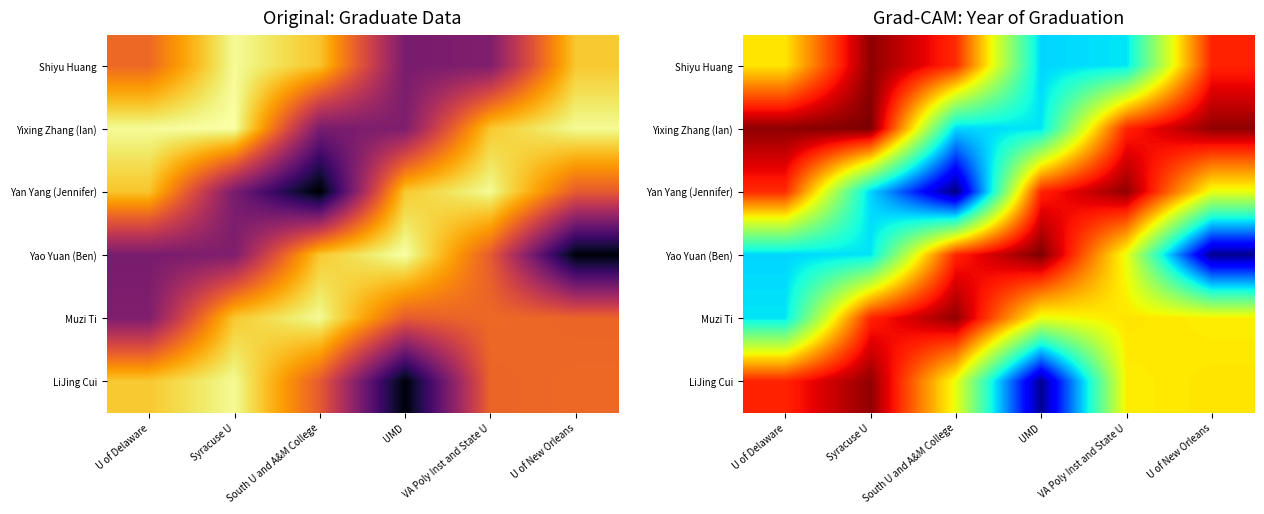

At which label does Muzi Ti first exceed 2018?

Syracuse U